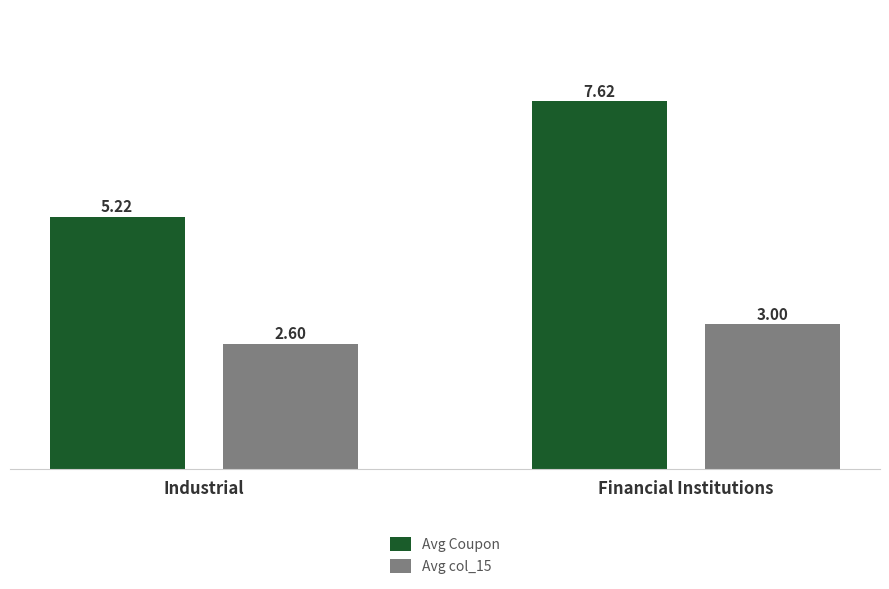

How many values in the Avg Coupon series are below 7?

1